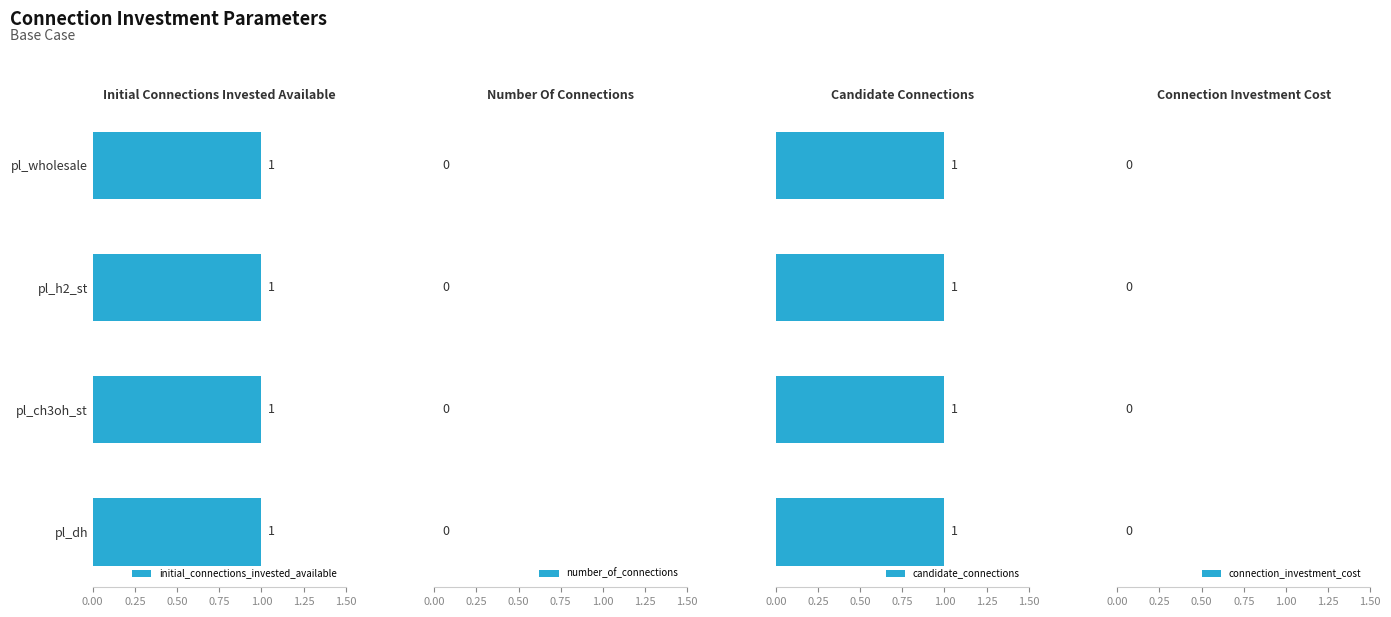

Rank the series at pl_wholesale from highest to lowest value.

initial_connections_invested_available, candidate_connections, number_of_connections, connection_investment_cost